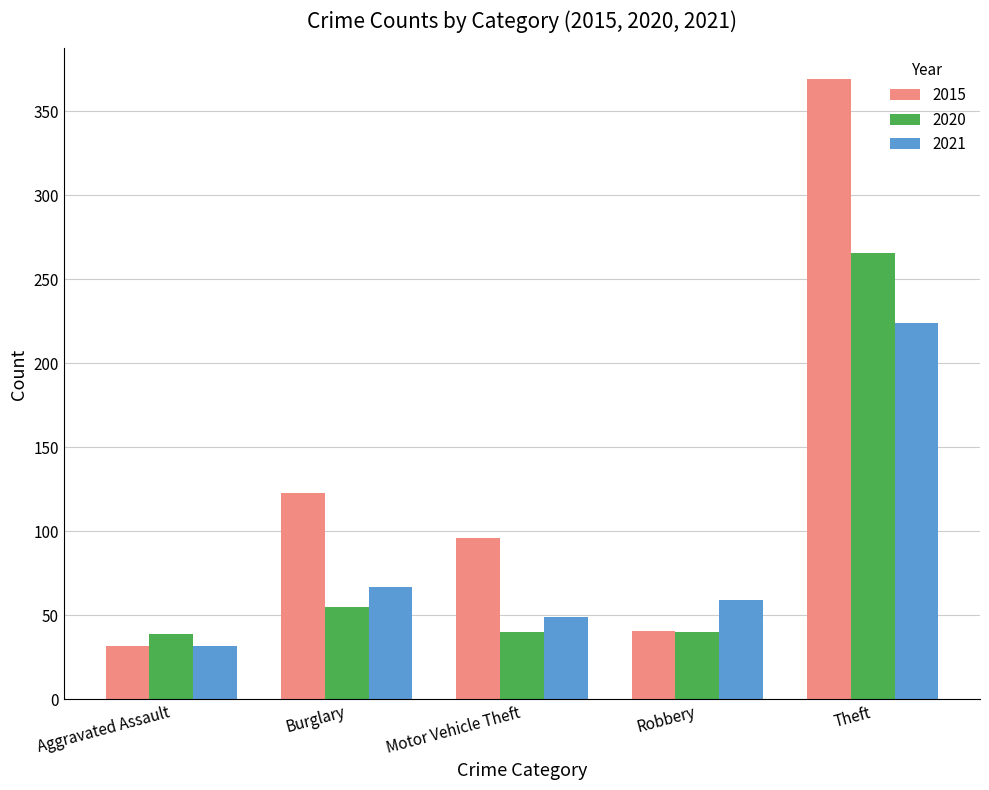

What is the difference between the highest and lowest values at Motor Vehicle Theft?

56